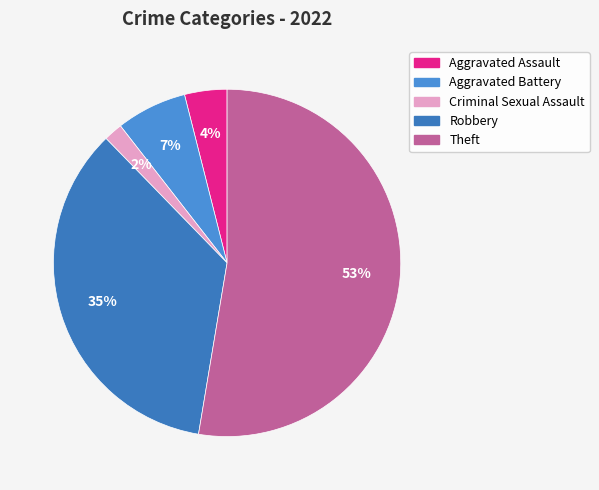

Which slice is the smallest?

Criminal Sexual Assault